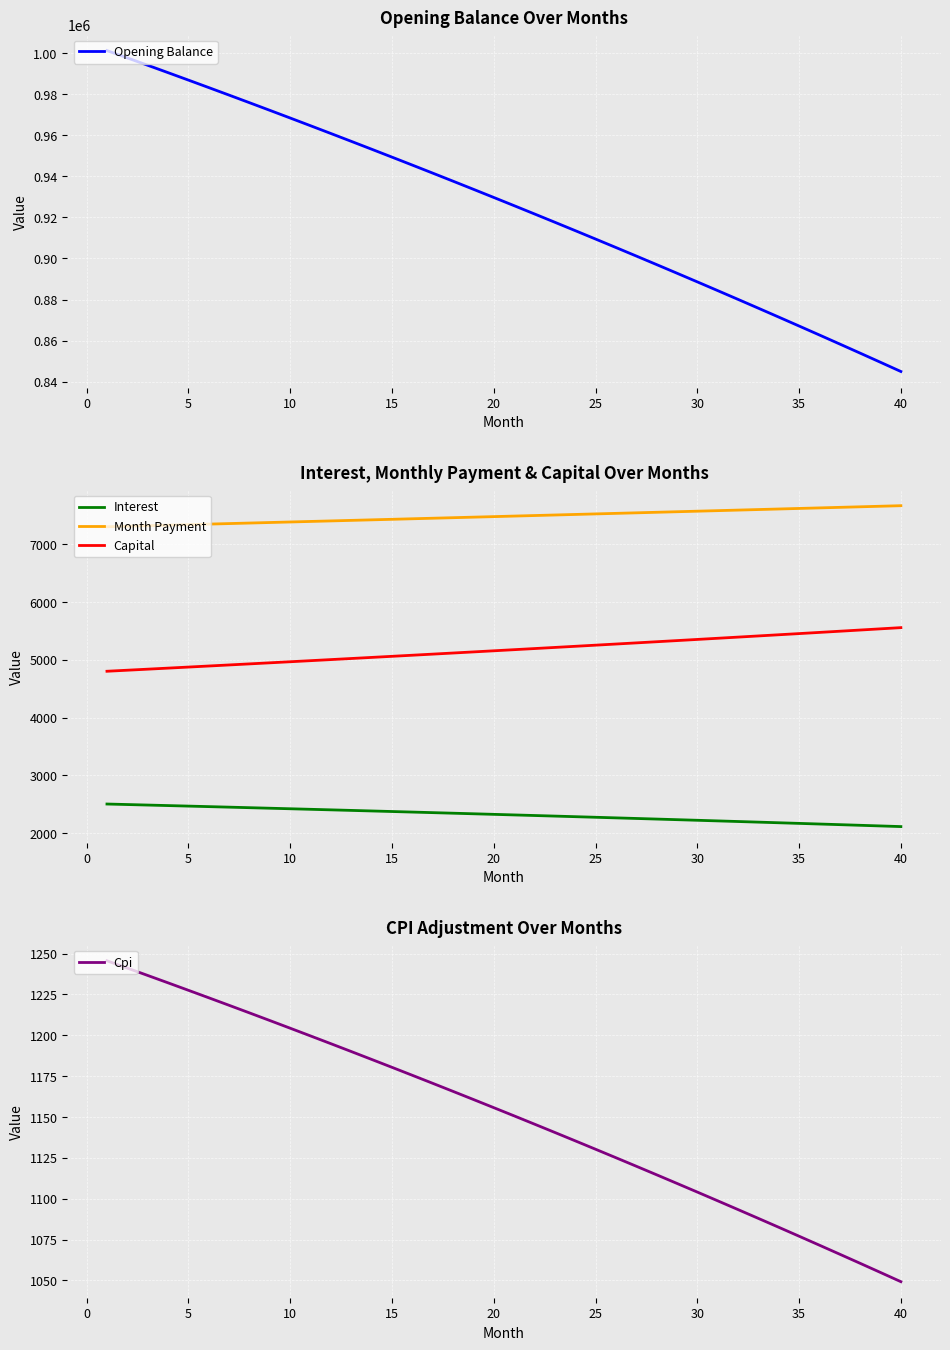

True or false: Interest and Capital intersect in this chart.

False